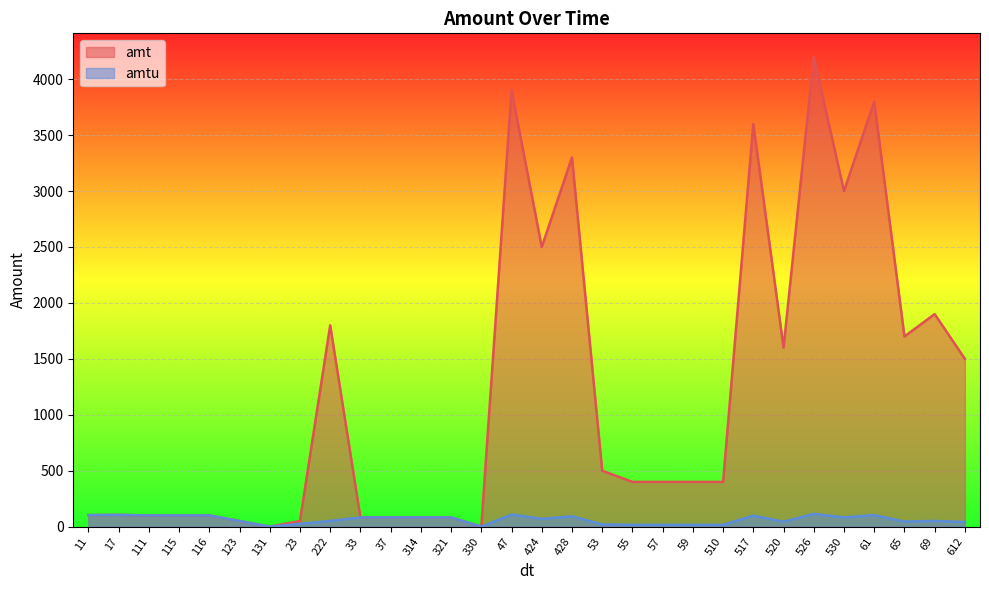

Which series has the largest total across all categories?

amt